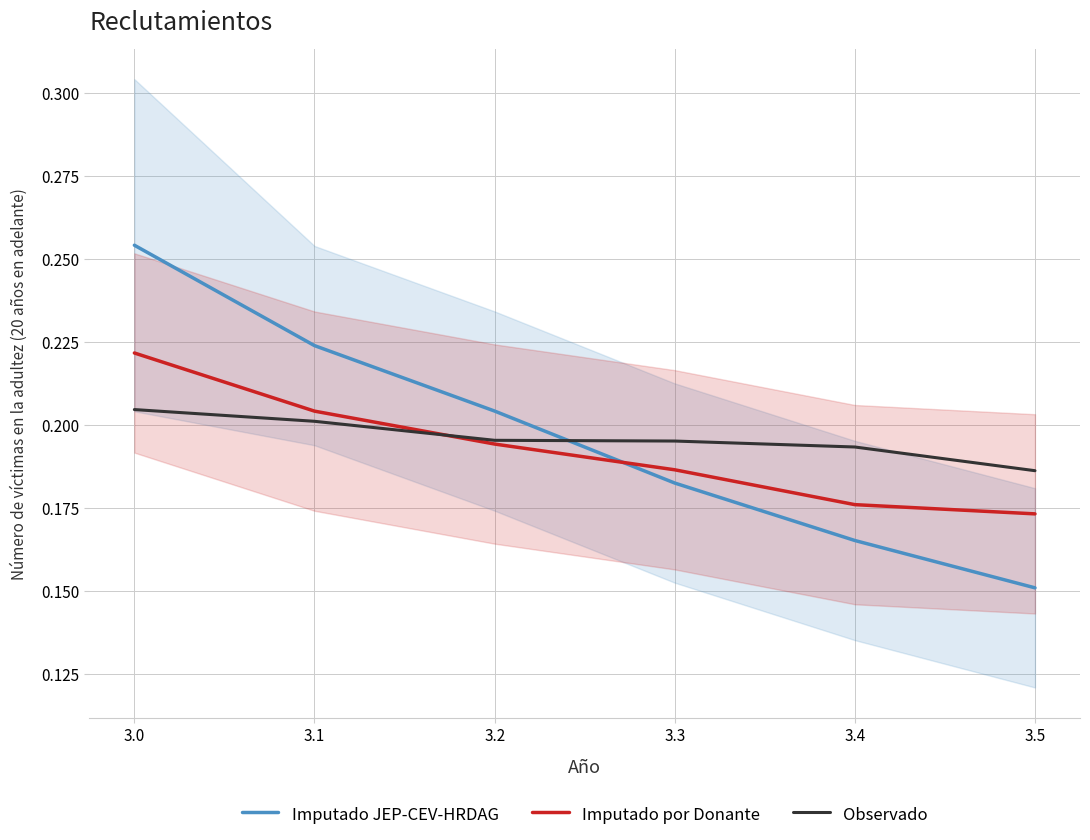

Is the value of Imputado JEP-CEV-HRDAG at 3.1 greater than the value of Imputado por Donante at 3.1?

Yes